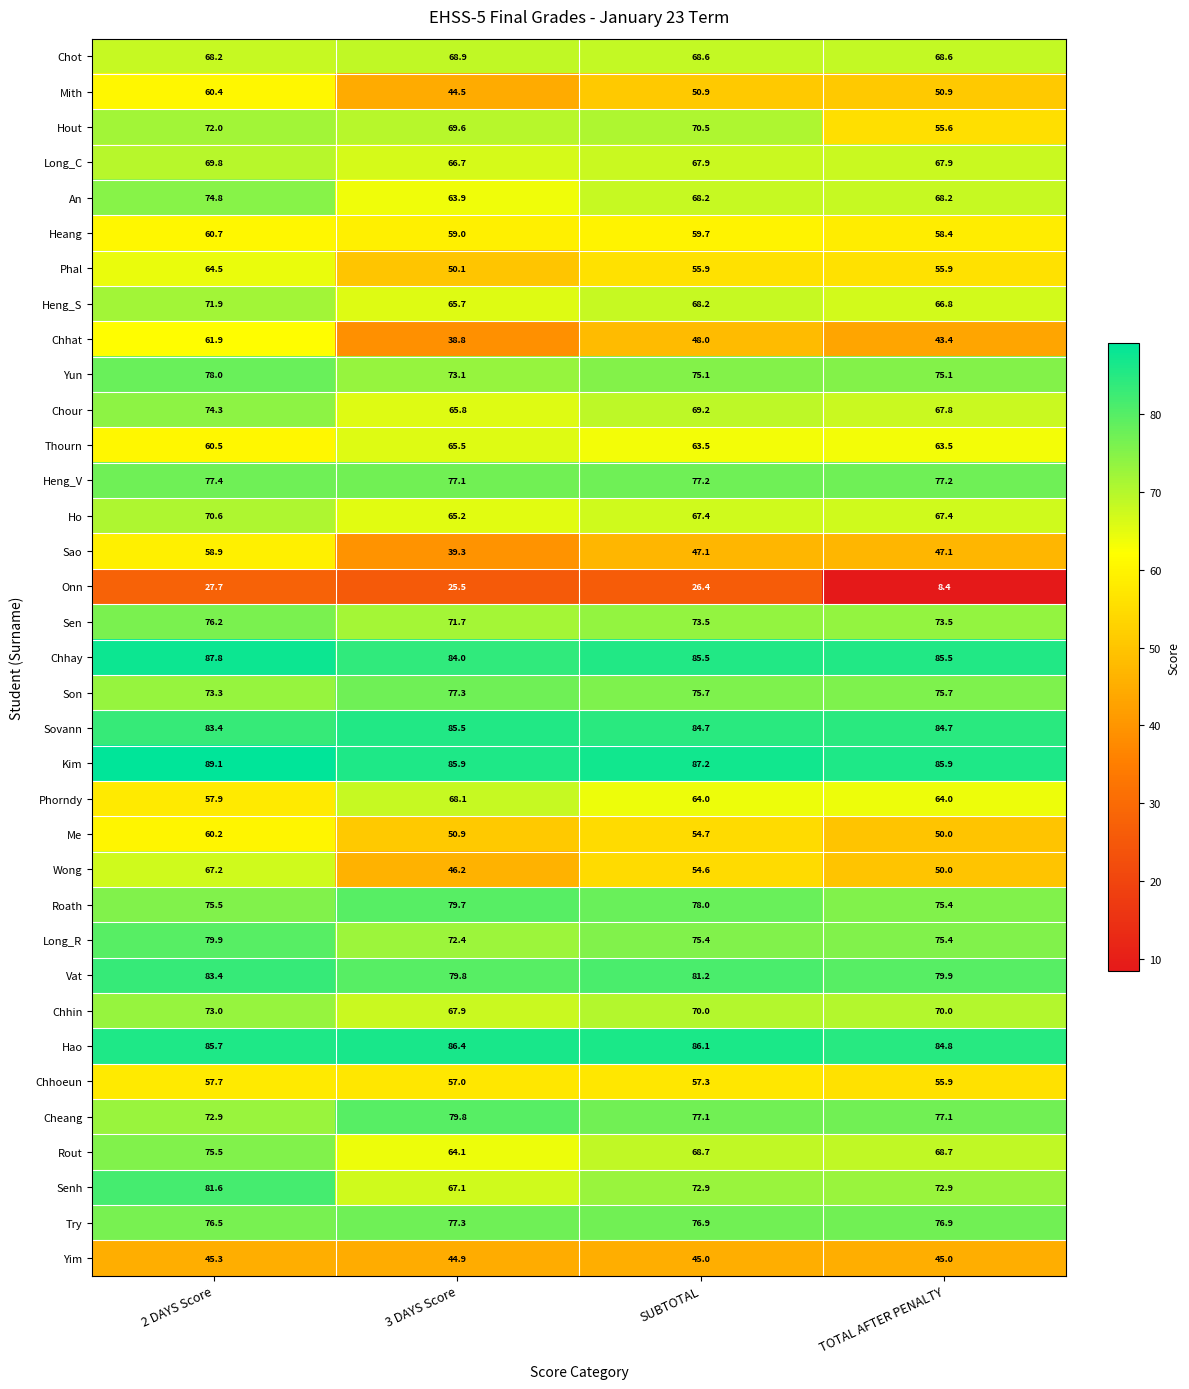

Which series has the largest total across all categories?

Kim